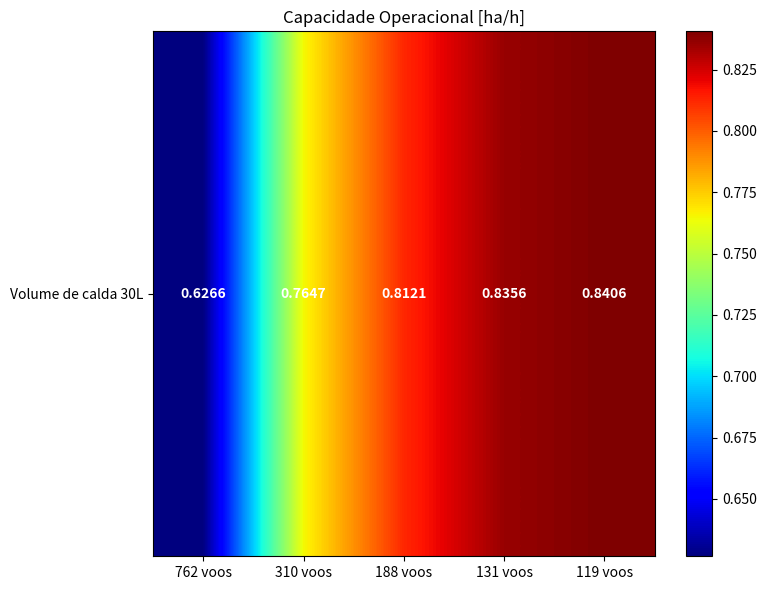

Reading left to right, what are all the values shown in this chart?

762 voos=0.6	310 voos=0.8	188 voos=0.8	131 voos=0.8	119 voos=0.8